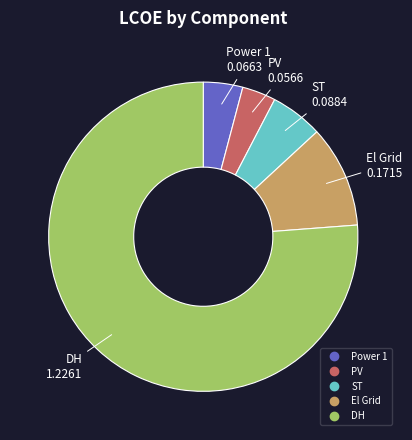

Does DH represent more than half of the total?

Yes